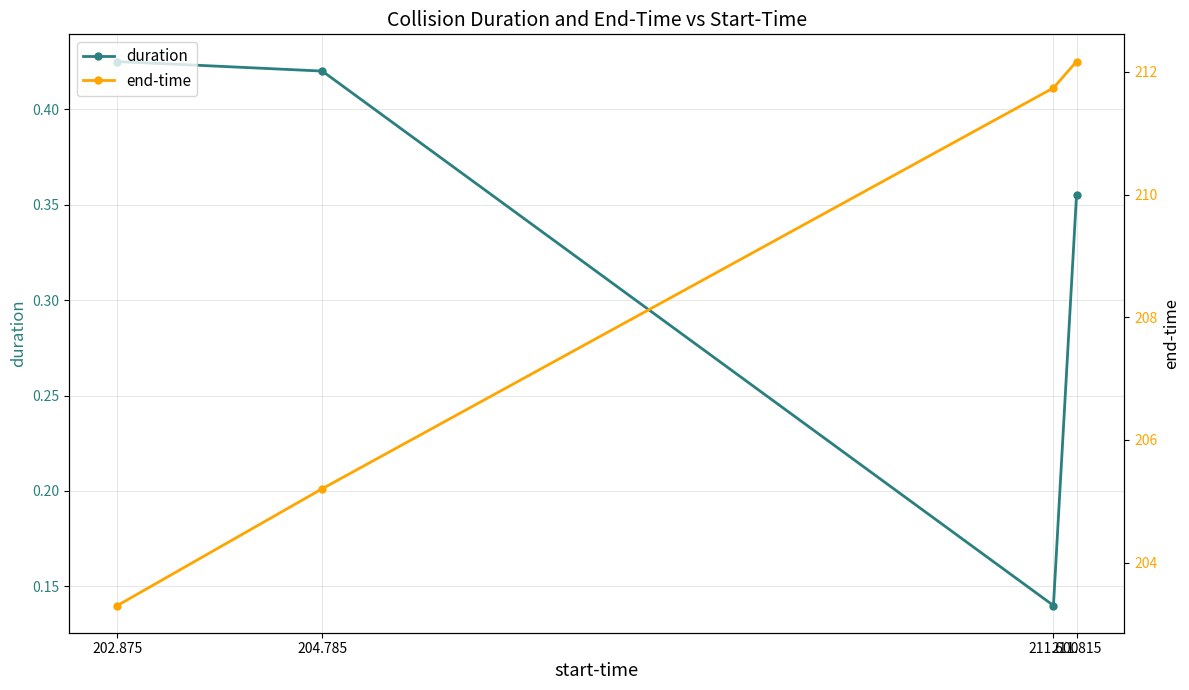

Reading left to right, list all the values displayed in this chart.

duration: 0.4	0.4	0.1	0.4
end-time: 203.3	205.2	211.7	212.2